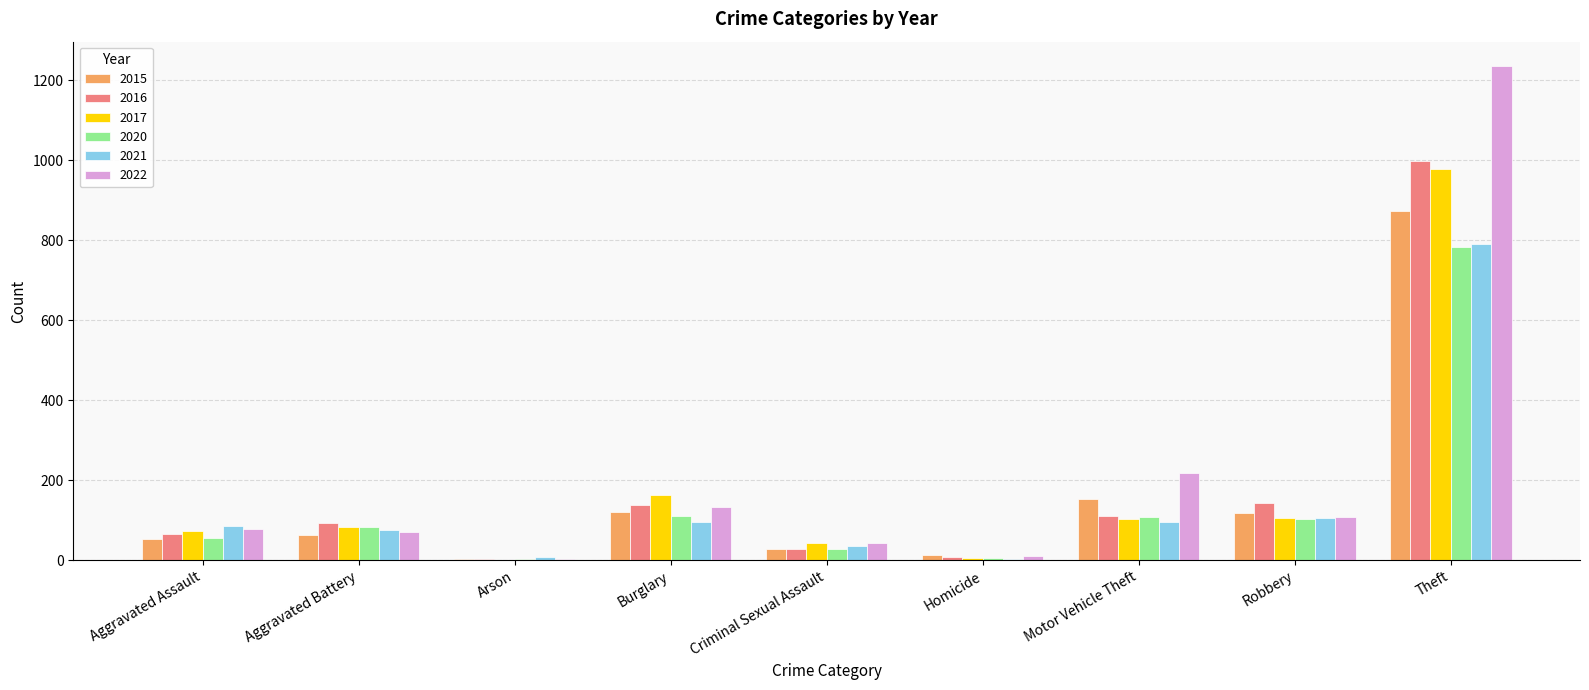

The value of 2016 at Theft is 999. True or false?

True